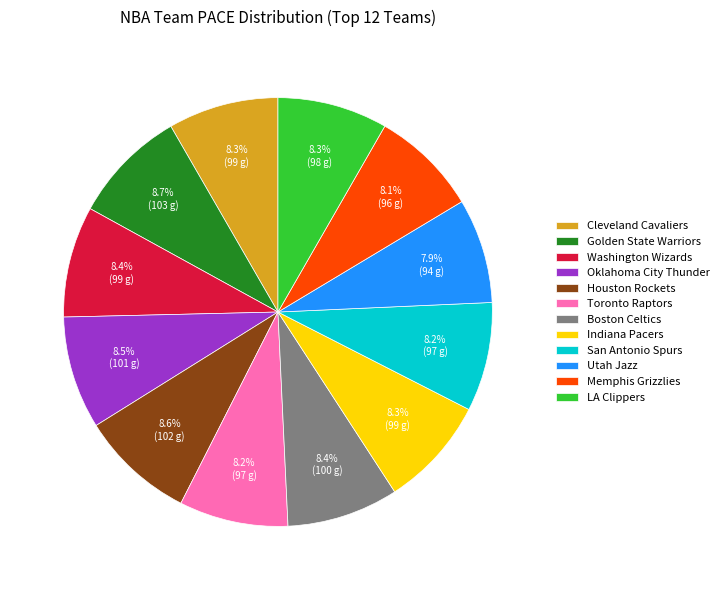

To the nearest percent, what is the average slice percentage?

8%